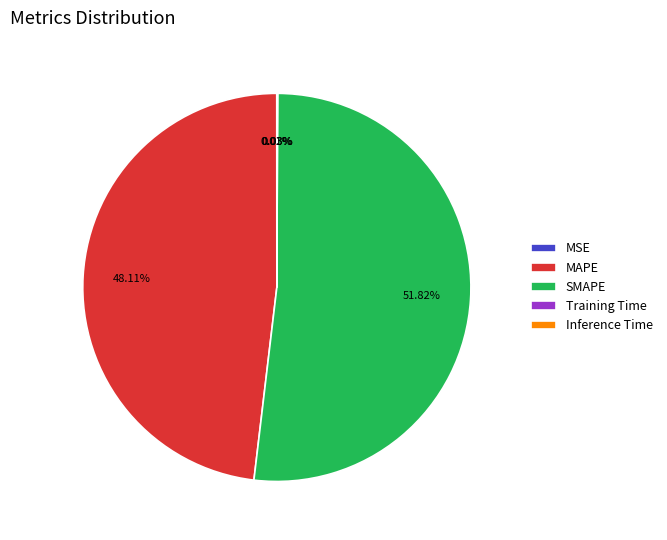

Which slice is the largest?

SMAPE